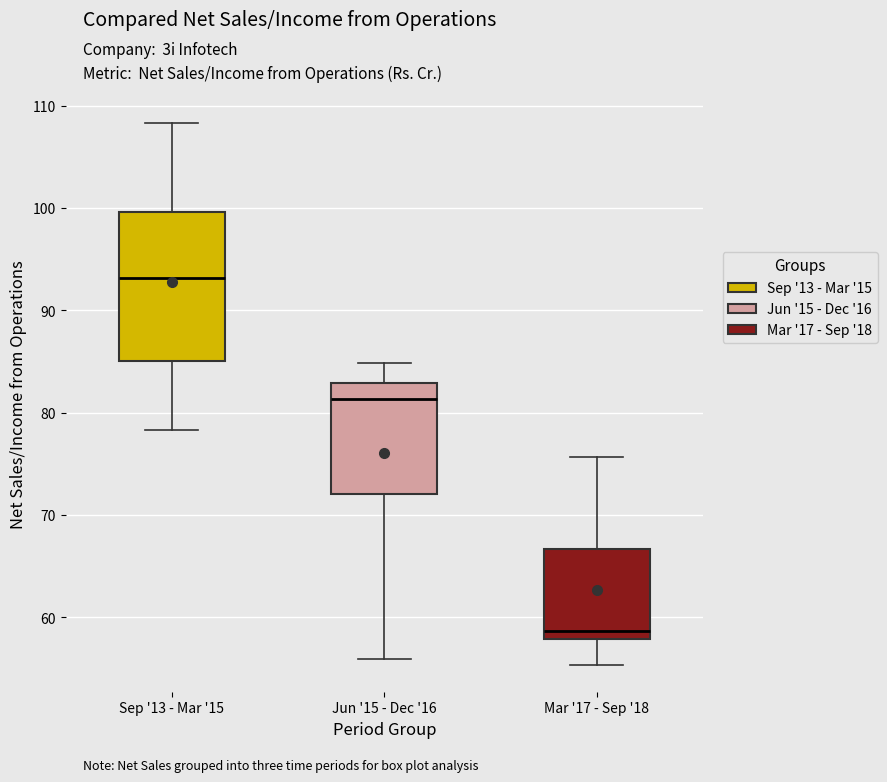

Which box's median line is the highest?

Sep '13 - Mar '15